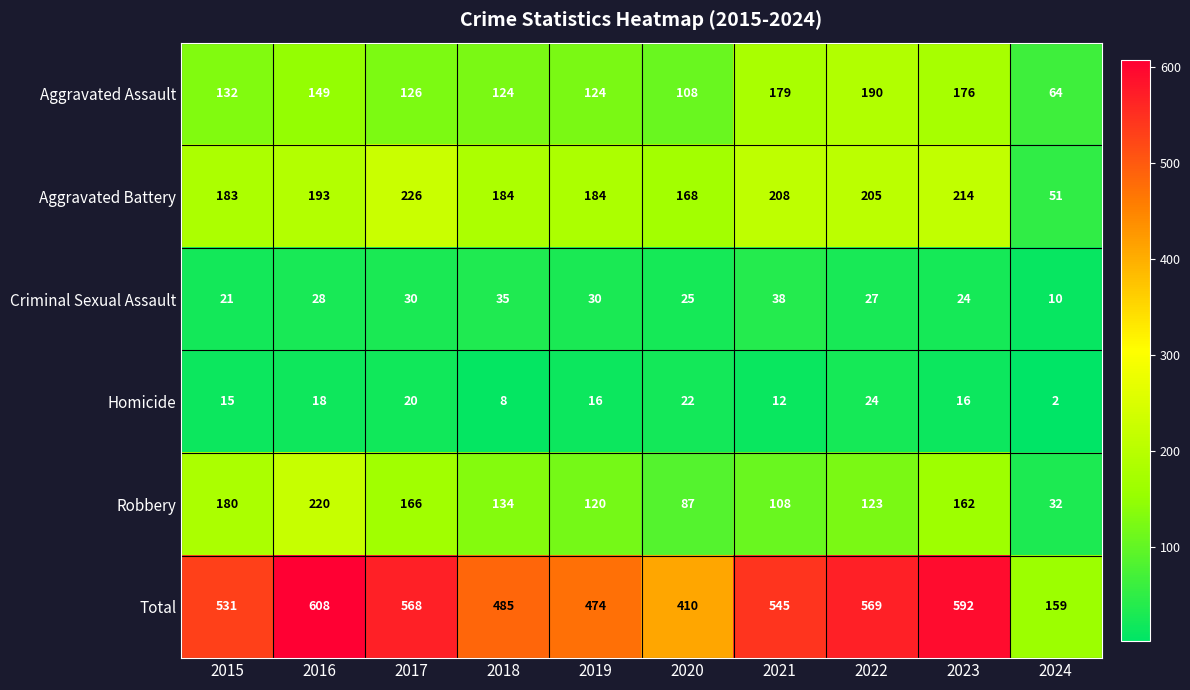

What is the difference between the Homicide values at 2016 and 2022?

6